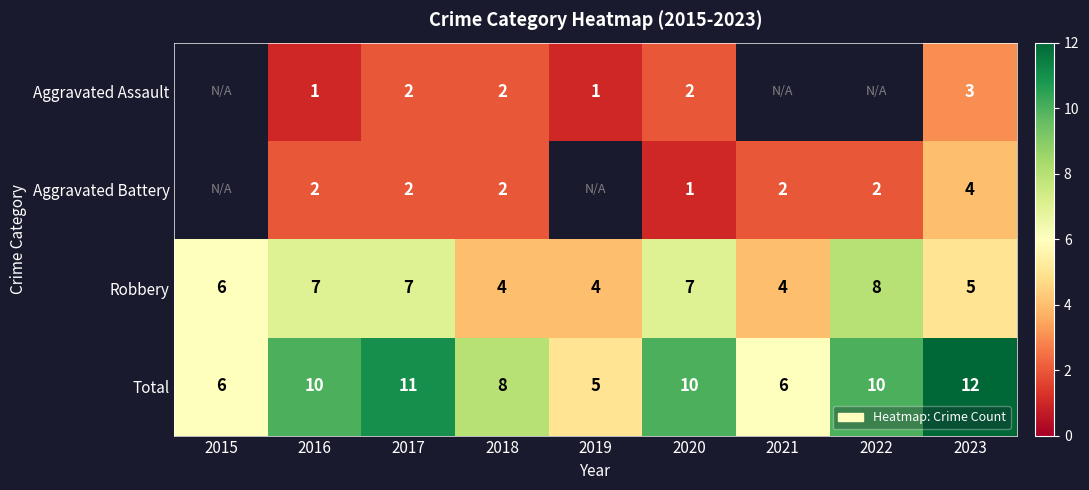

Rank the series at 2016 from lowest to highest value.

Aggravated Assault, Aggravated Battery, Robbery, Total